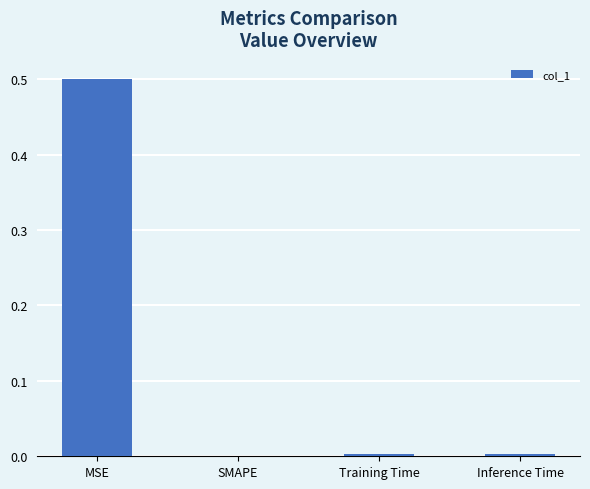

Which has a higher value, SMAPE or MSE?

MSE